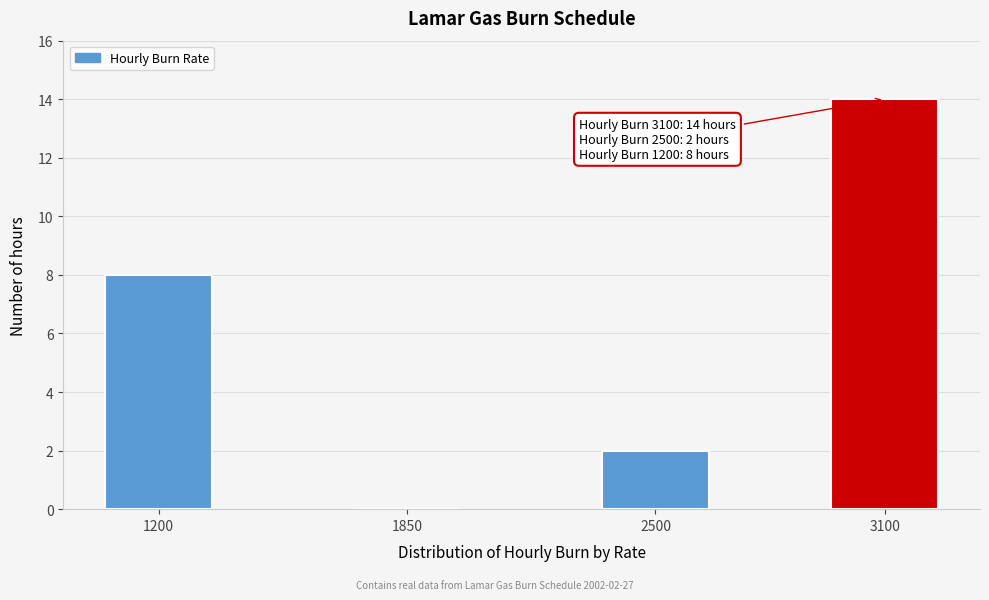

Reading left to right, what are all the values shown in this chart?

1200=8	1850=0	2500=2	3100=14